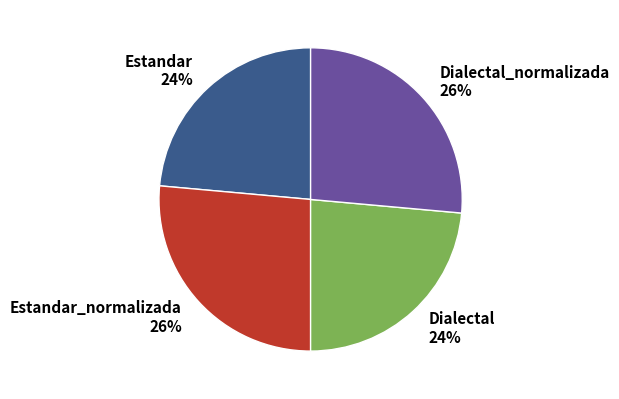

Combined, do Estandar_normalizada and Dialectal_normalizada account for over 50%?

Yes